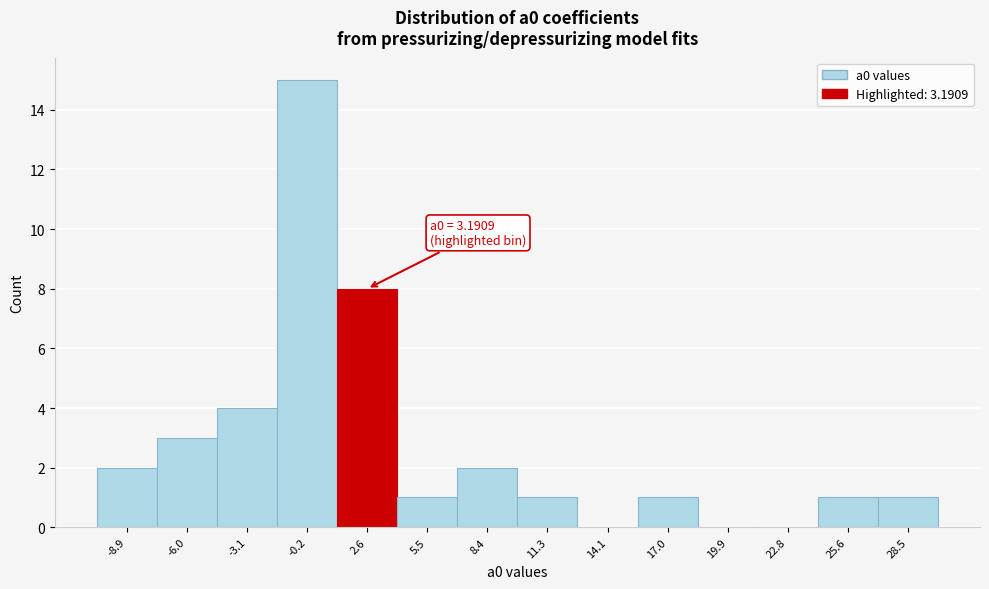

Reading left to right, what are all the values shown in this chart?

-8.9=2	-6.0=3	-3.1=4	-0.2=15	2.6=8	5.5=1	8.4=2	11.3=1	14.1=0	17.0=1	19.9=0	22.8=0	25.6=1	28.5=1